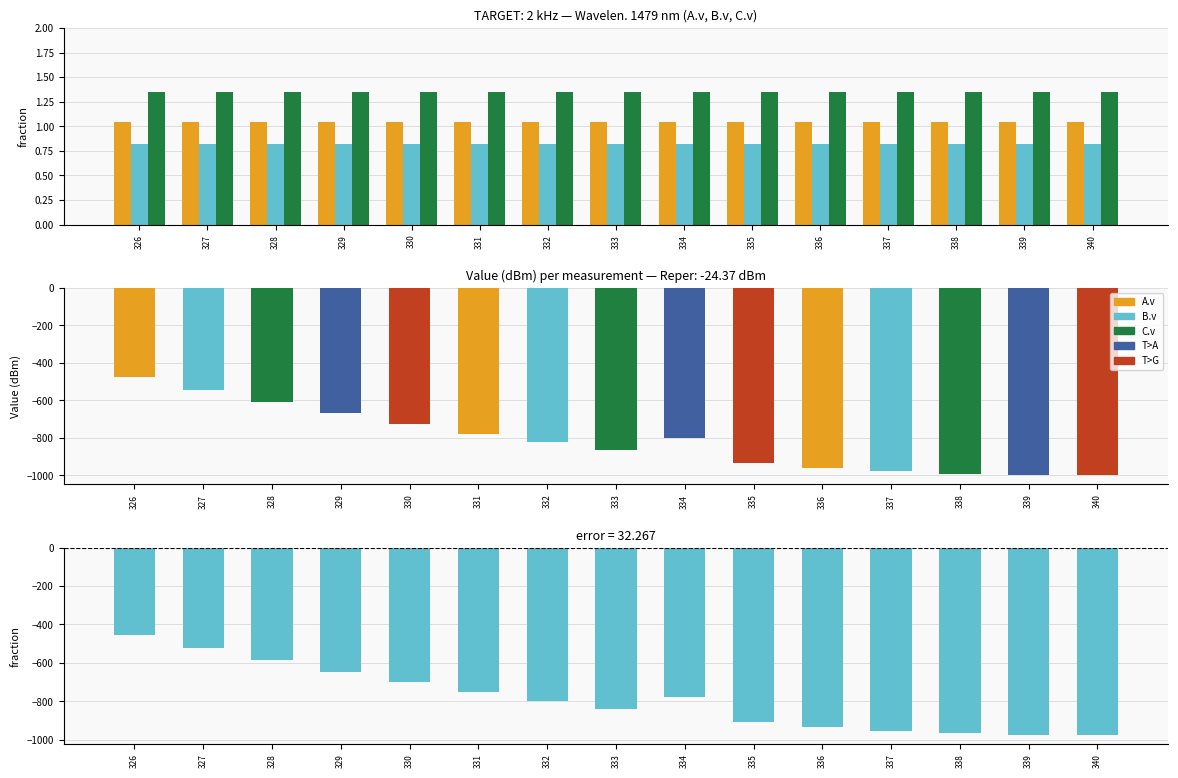

True or false: C.v has a value of 1.9 at 329.

False